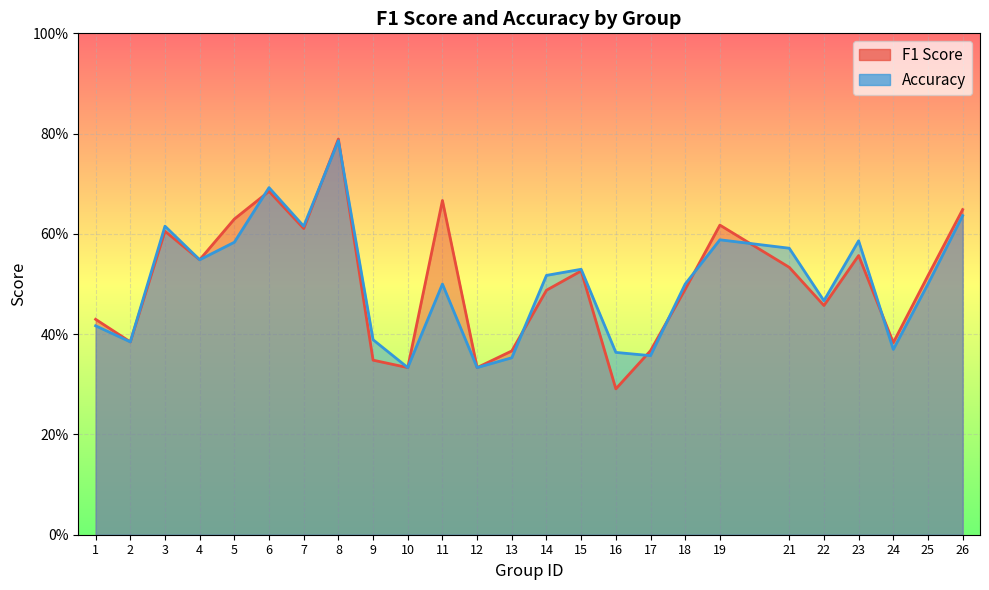

List the series in order of their overall mean, highest first.

f1, accuracy